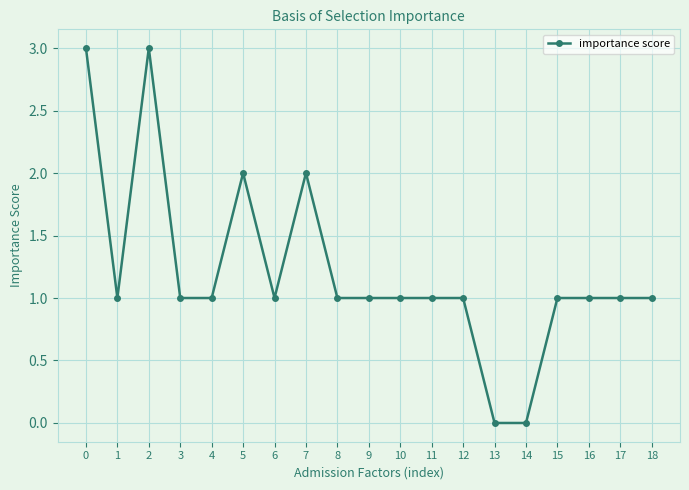

Count the values in the range 1 to 2.

15